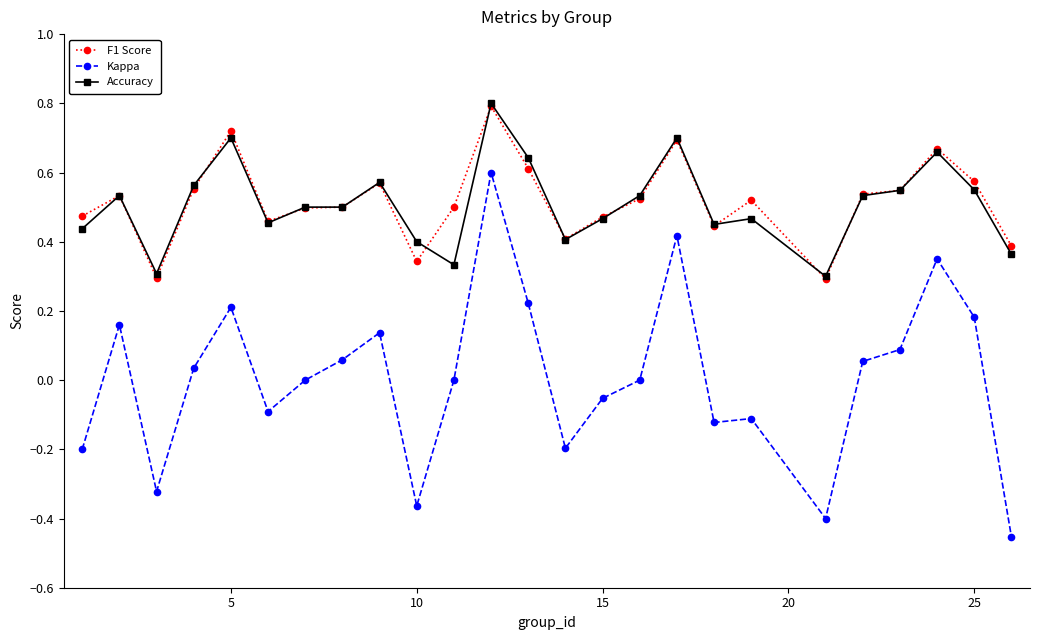

What are all the series names shown in the legend?

F1 Score, Kappa, Accuracy